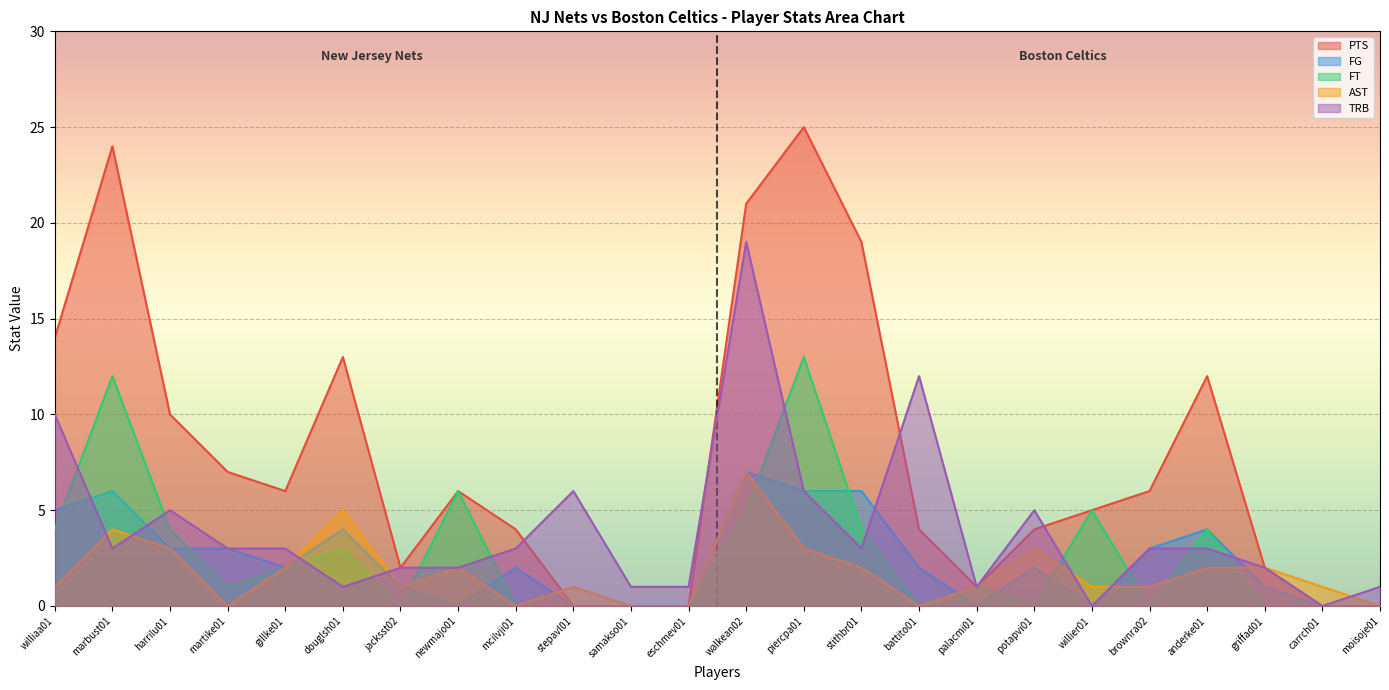

Which series has the largest range (max minus min)?

PTS